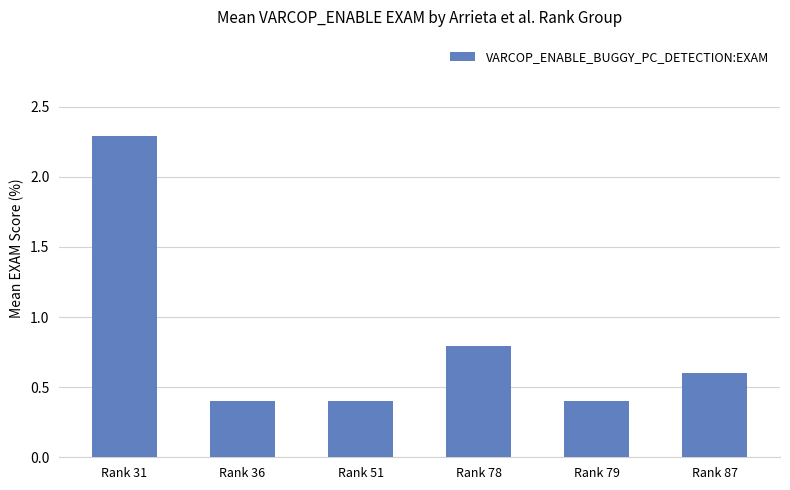

What is the smallest value displayed?

0.4